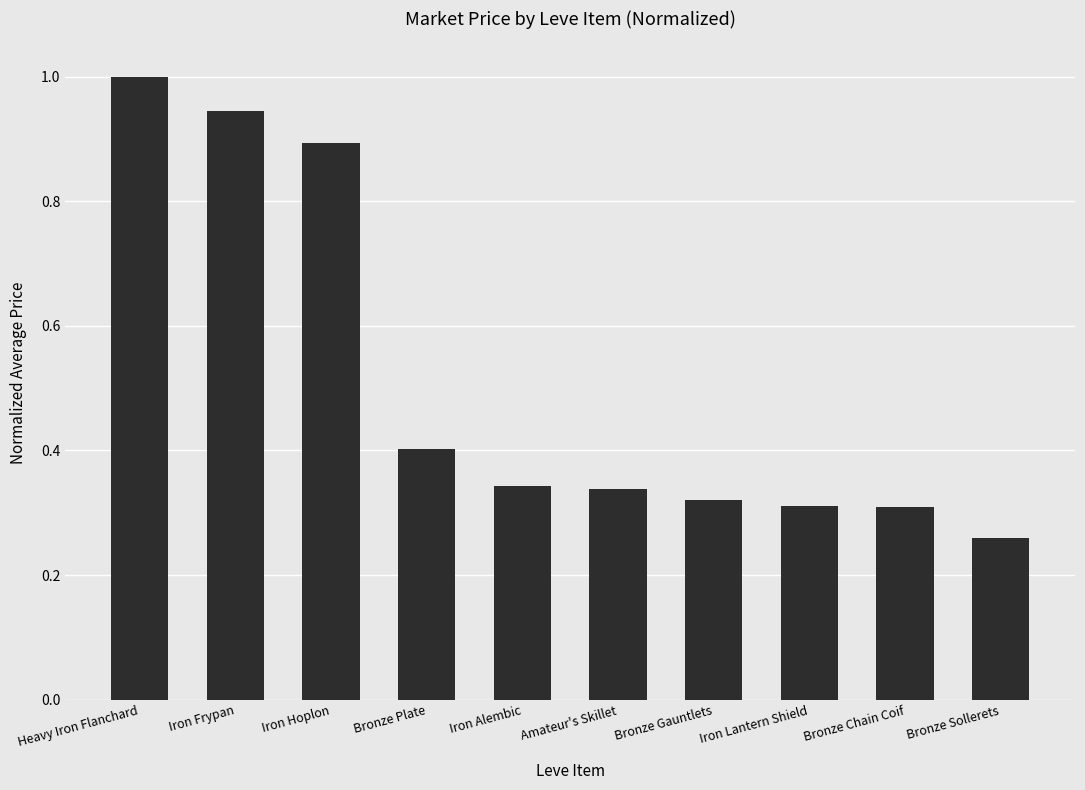

What is the average value?

0.5